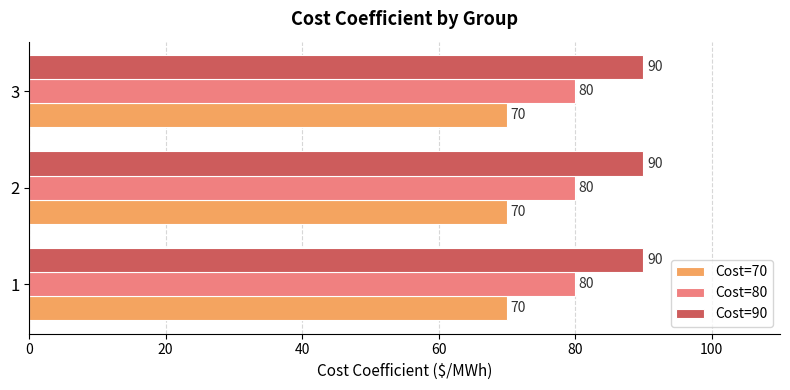

Is the value of Cost=90 at 1 greater than the value of Cost=70 at 1?

Yes